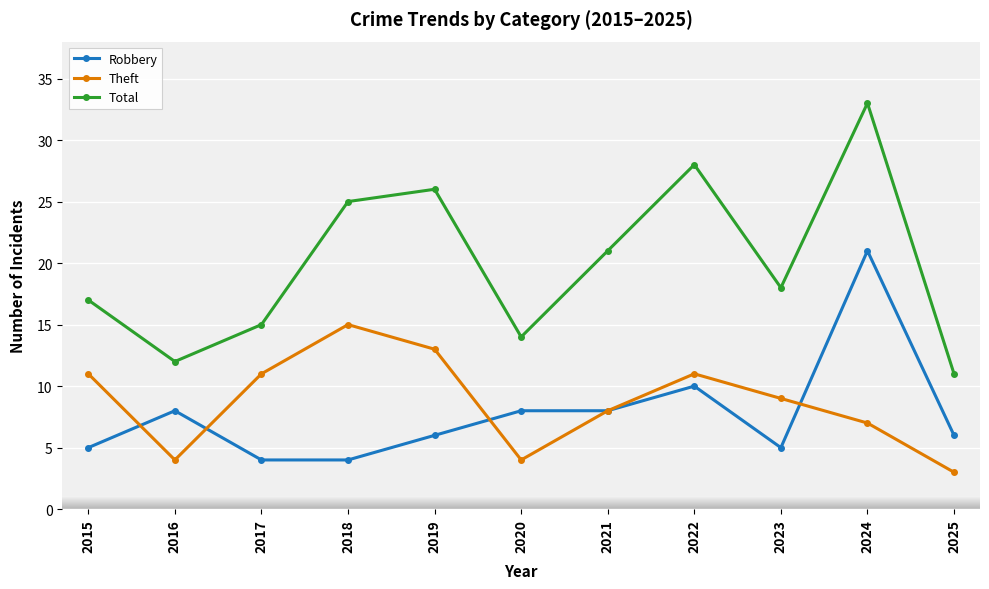

What is the difference between the Robbery values at 2019 and 2023?

1